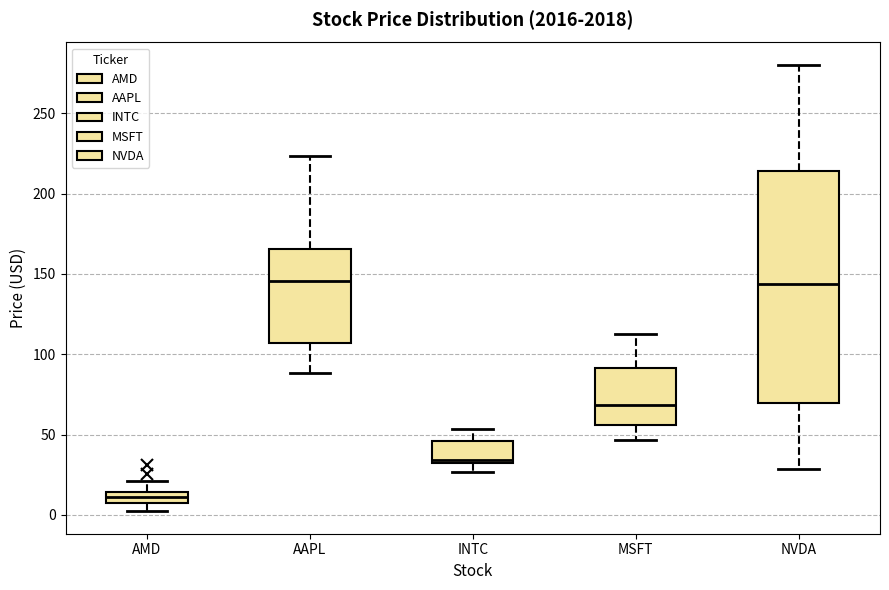

Which box's median line is the lowest?

AMD